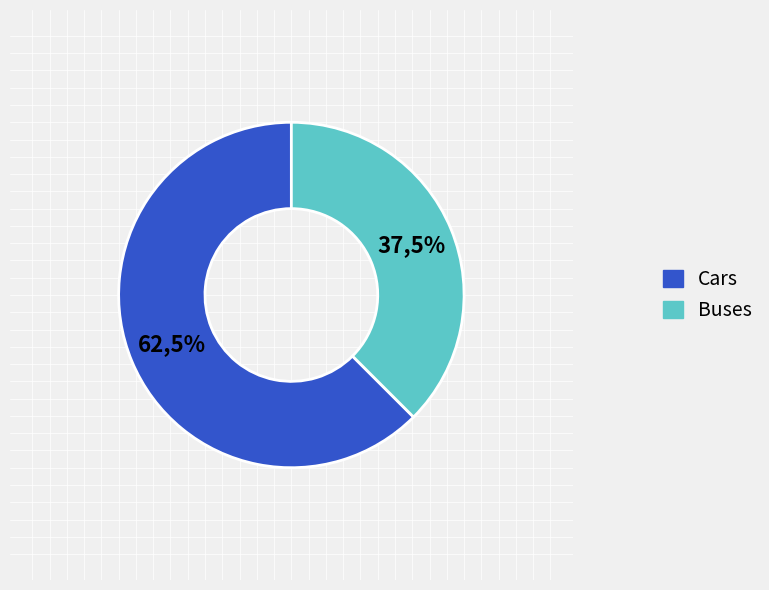

Is it true that TPCAX is 1% of the pie?

False